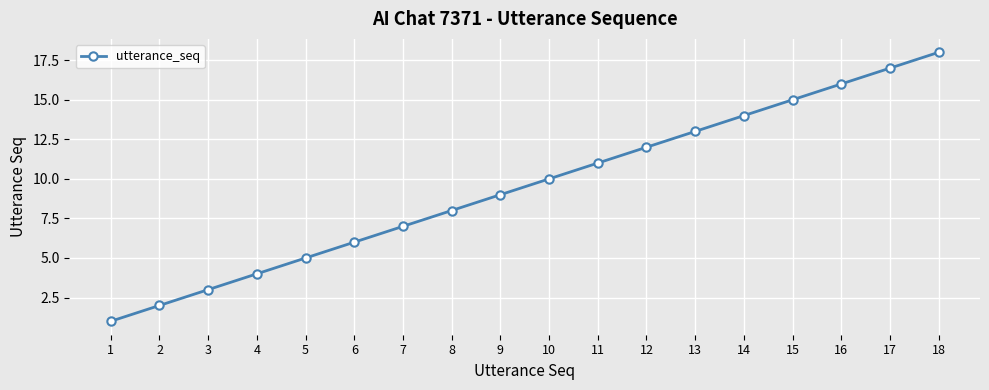

What is the change in value from 13 to 17?

+4